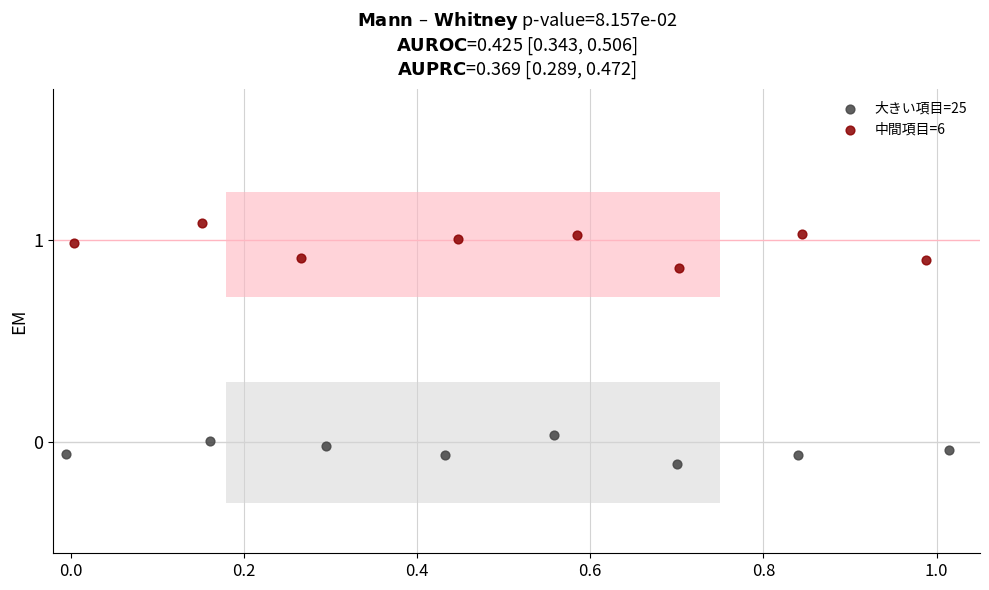

Which series contains the lowest Y value?

大きい項目=25